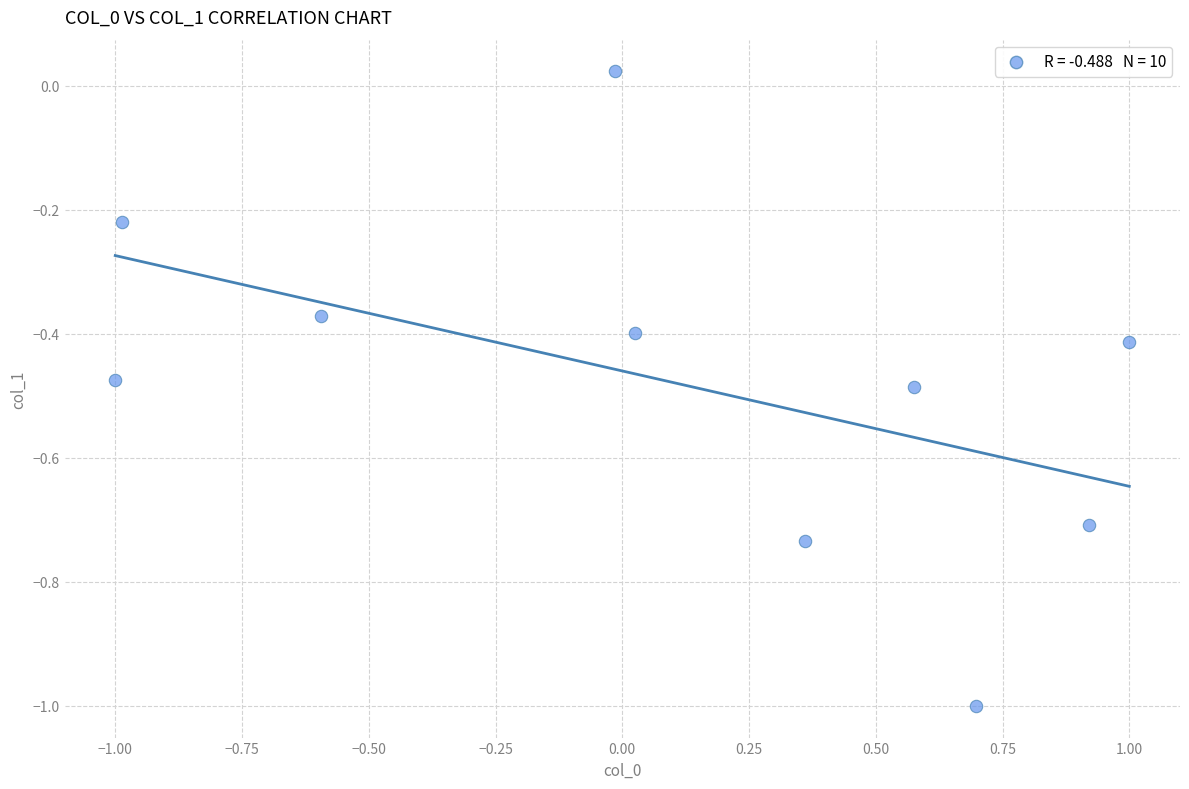

What is the range of X values (max minus min)?

2.0